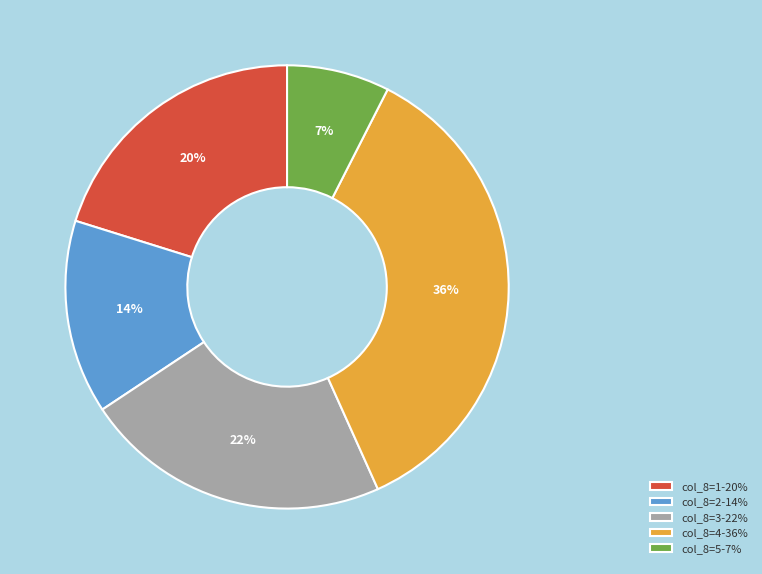

Combined, do col_8=3-22% and col_8=1-20% account for over 50%?

No